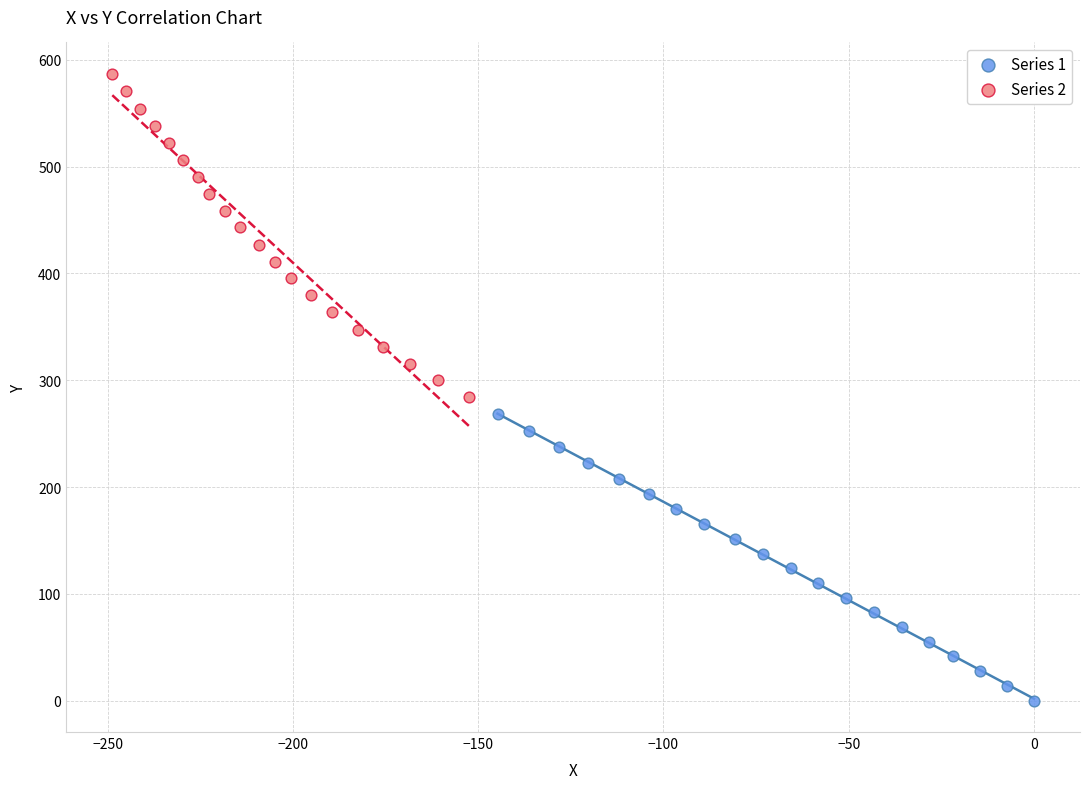

Which series contains the highest Y value?

Series 2